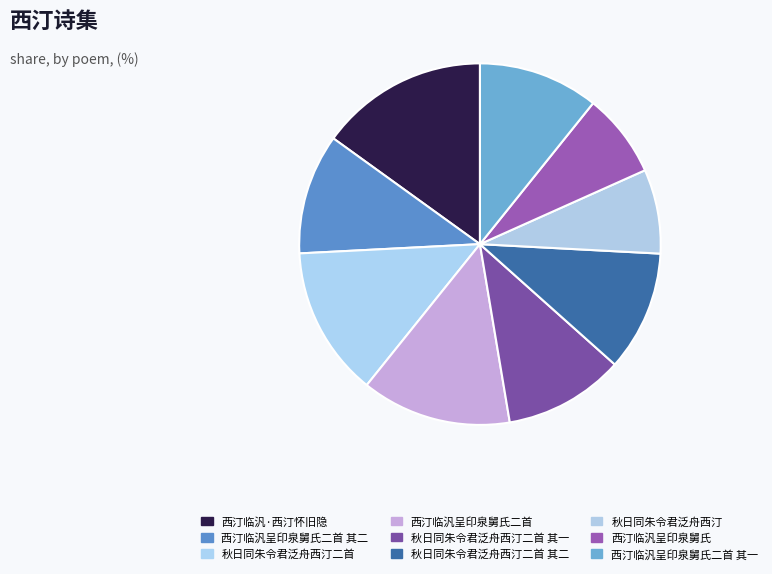

How many segments does this pie chart have?

9